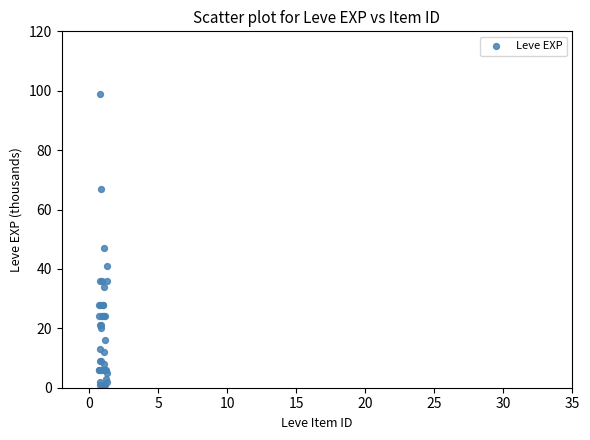

What Y value in the scatter plot is closest to 50?

47